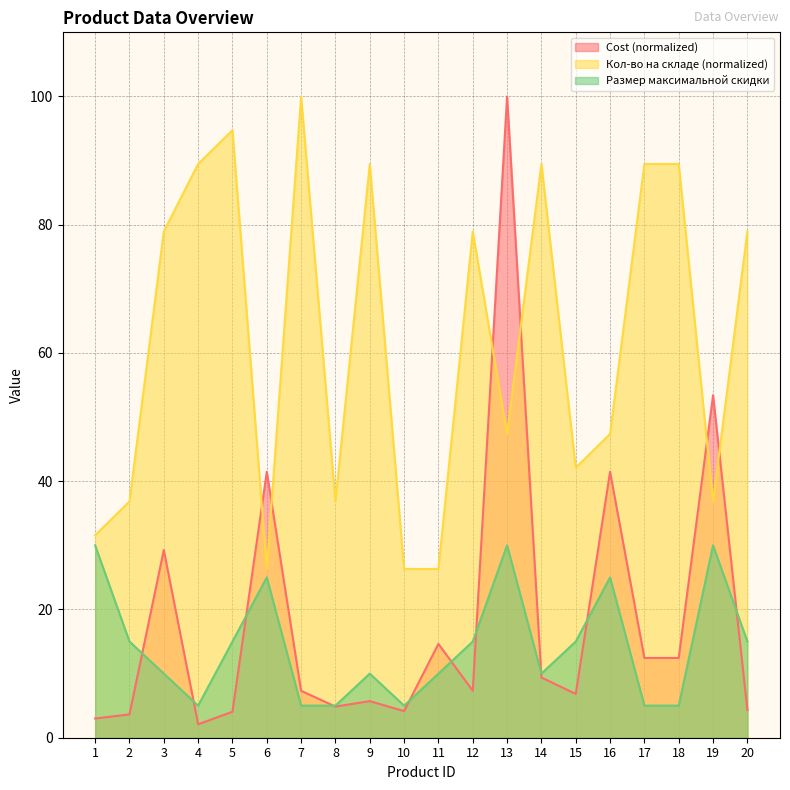

What is the spread (max minus min) of values at 15?

35.3